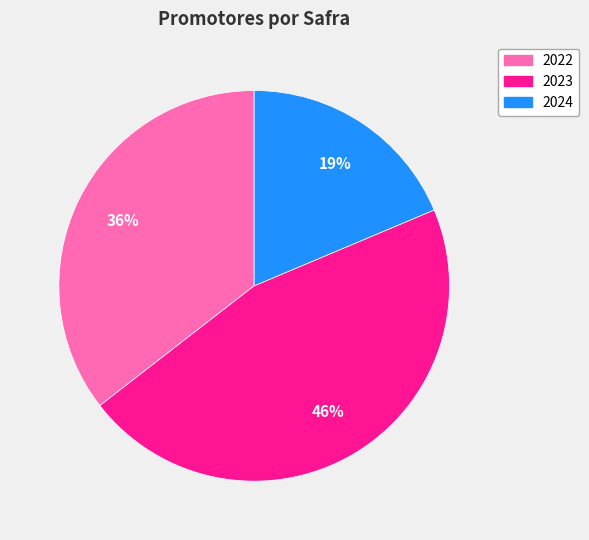

Does 2023 account for over 50% of the chart?

No